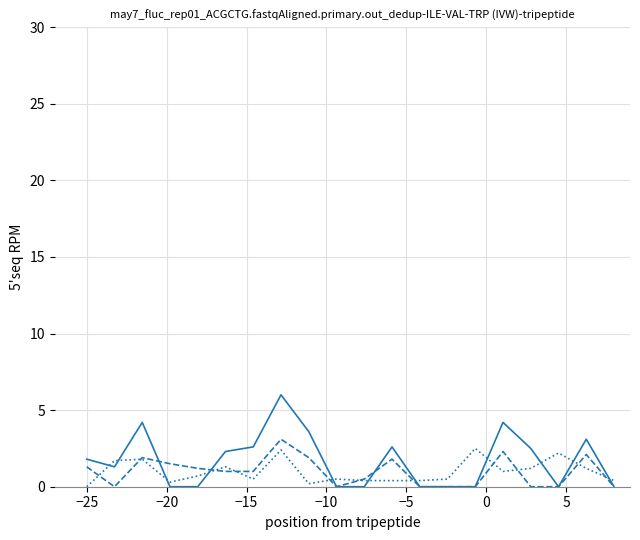

What is the greatest value displayed?

6.0